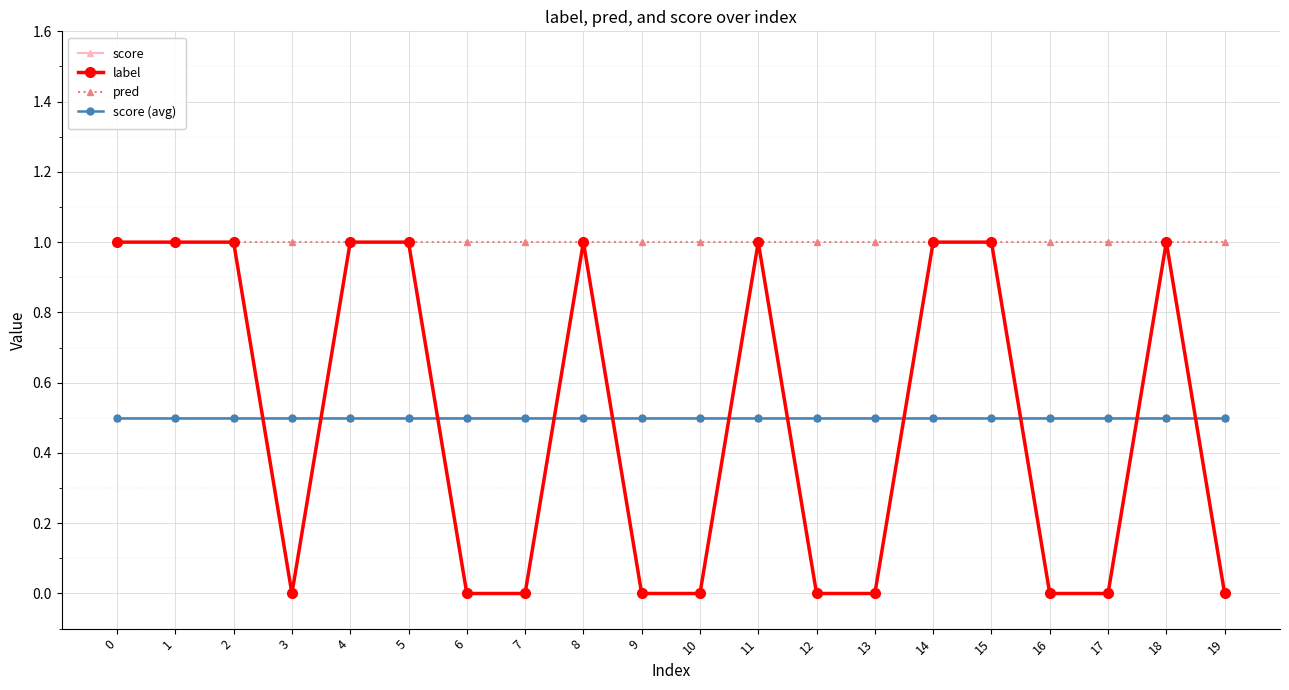

The value of score at 18 is 0.7. True or false?

False